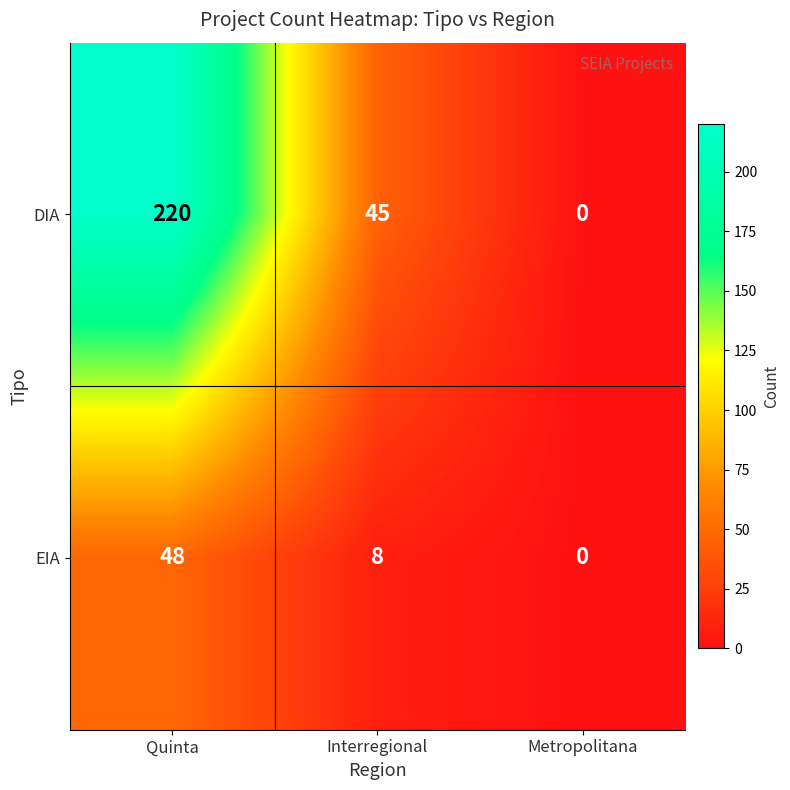

What is the average value of the EIA series?

19